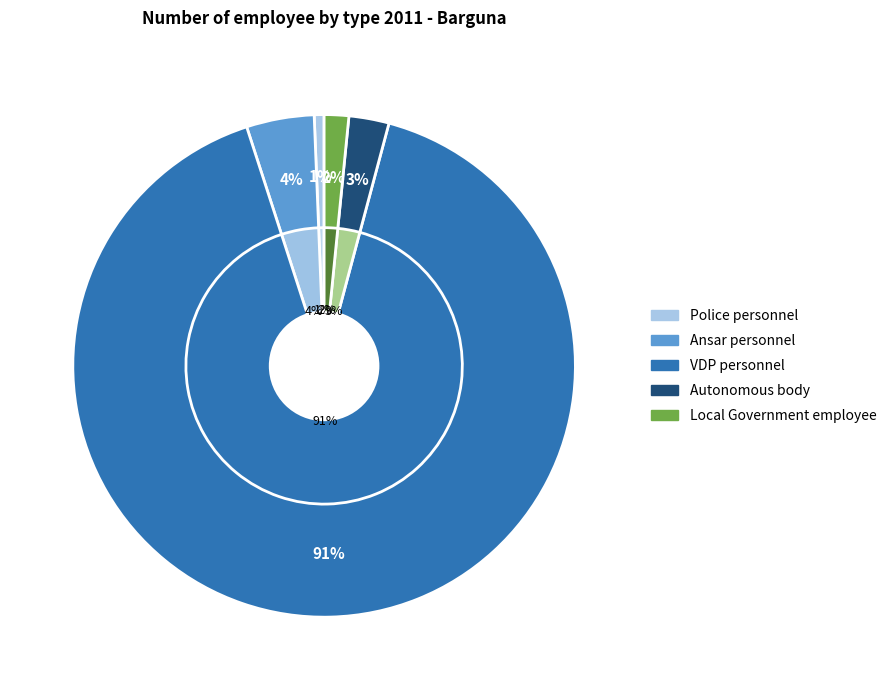

What is the total percentage of VDP personnel and Autonomous body?

93.4%